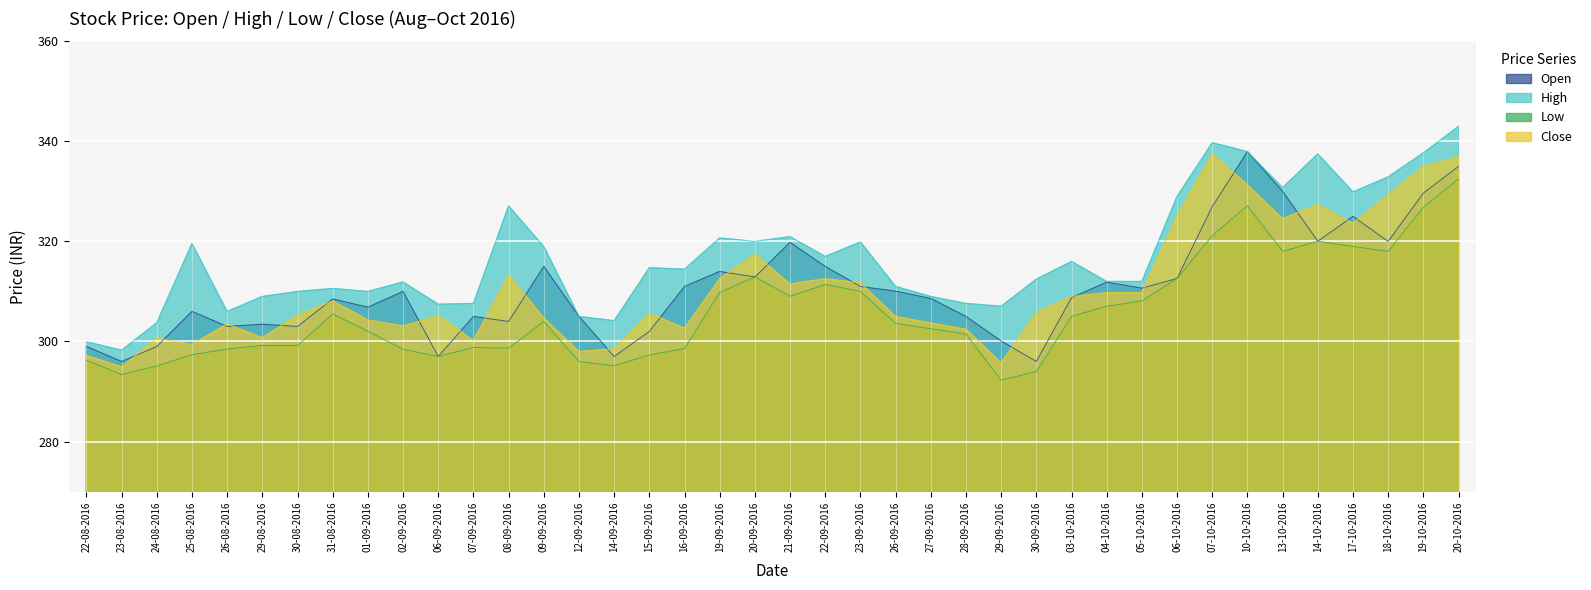

What is the value of the Close point at the 15th from the left?

298.0